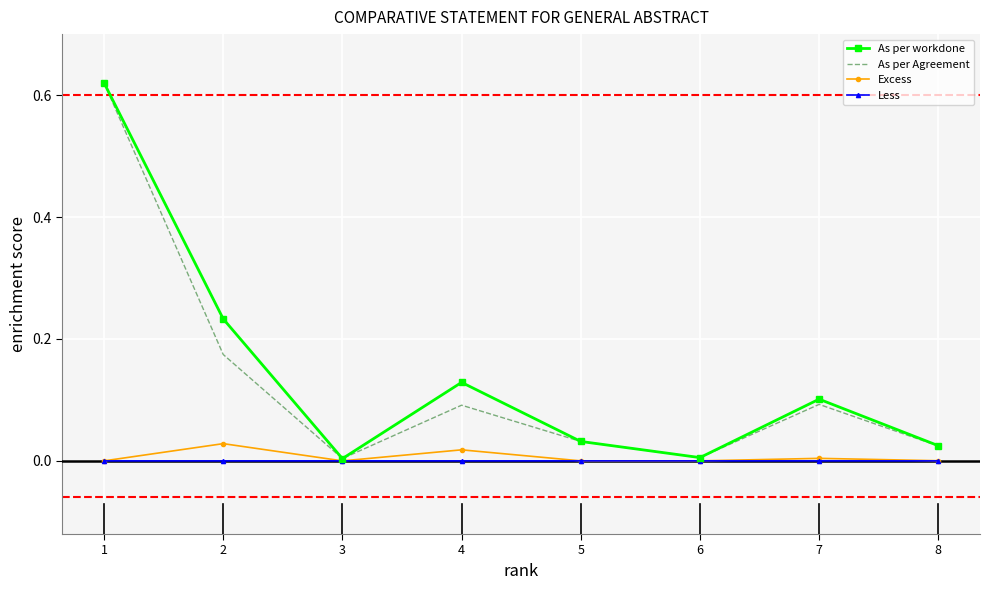

Is it true that As per workdone equals 0.1 at 4?

True